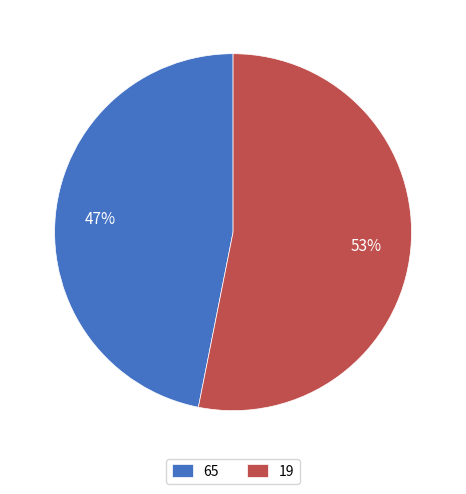

Do 19 and 65 together represent more than half of the pie?

Yes